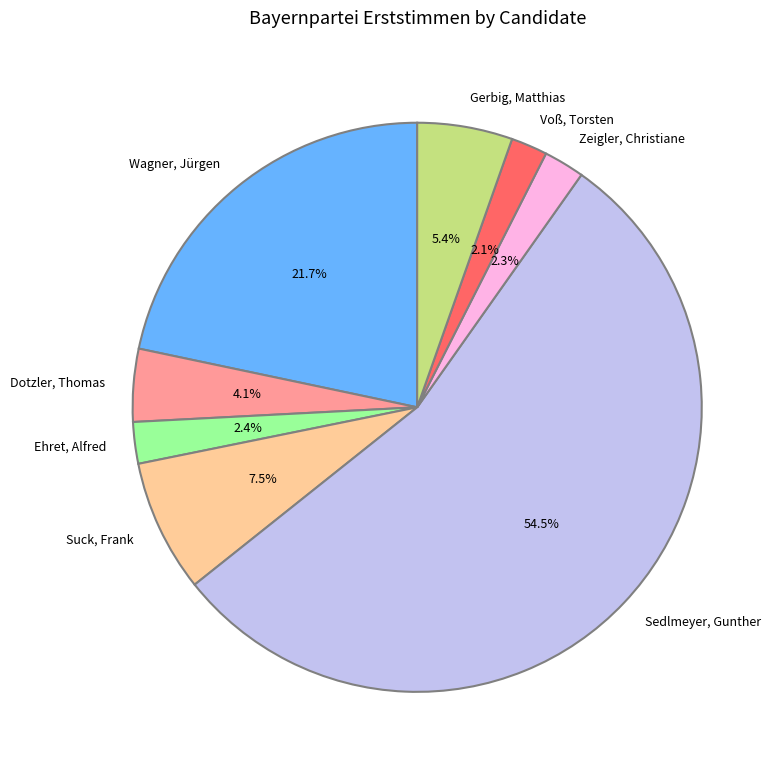

To the nearest percent, what is the combined percentage of Dotzler, Thomas and Voß, Torsten?

6%